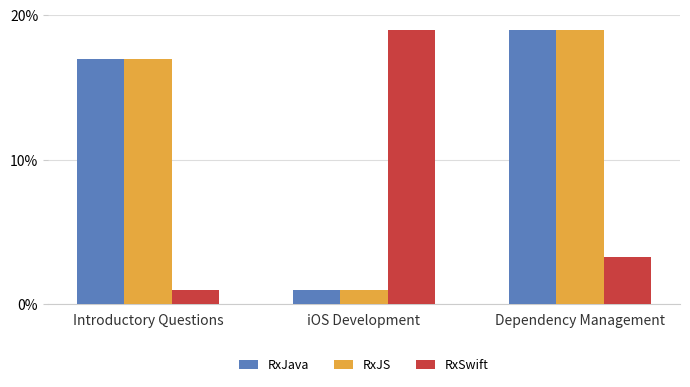

At which category is the sum across all series the highest?

Dependency Management